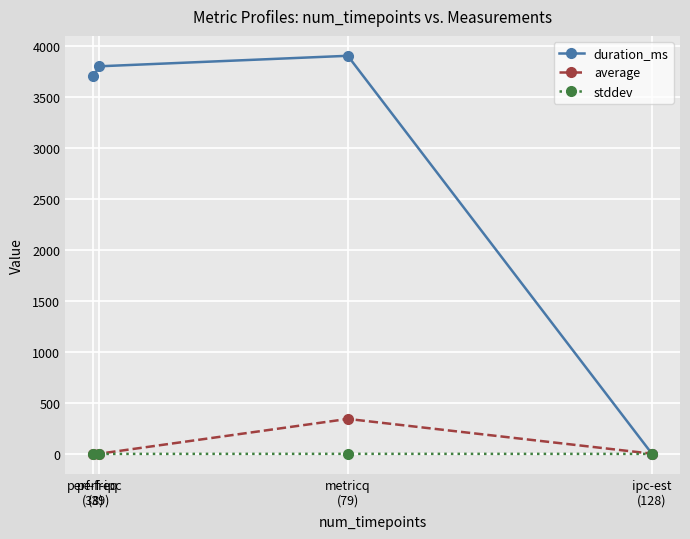

What is the sum of all stddev values?

0.5